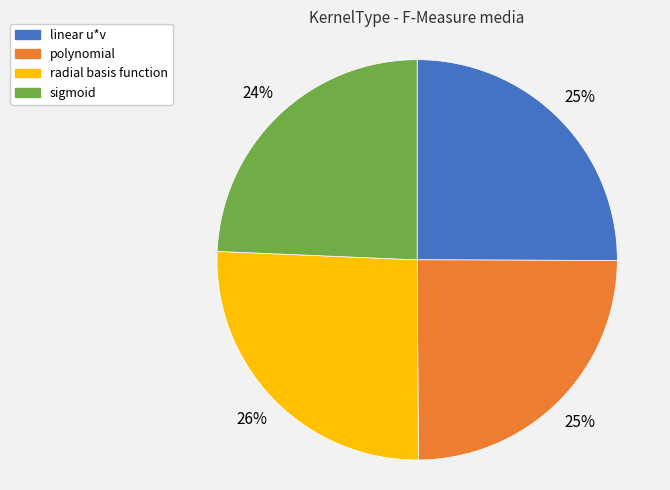

To the nearest percent, what is the difference between the radial basis function and polynomial slice percentages?

1%